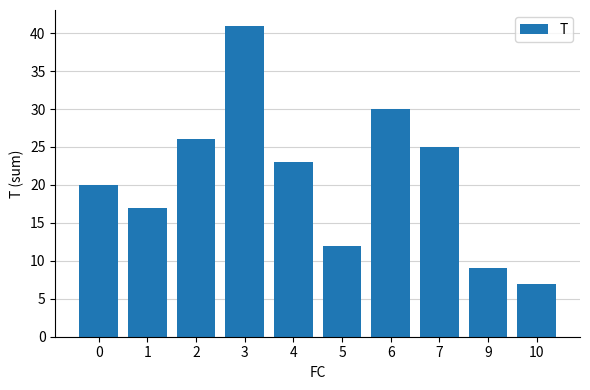

Rank the categories by value from highest to lowest.

3, 6, 2, 7, 4, 0, 1, 5, 9, 10